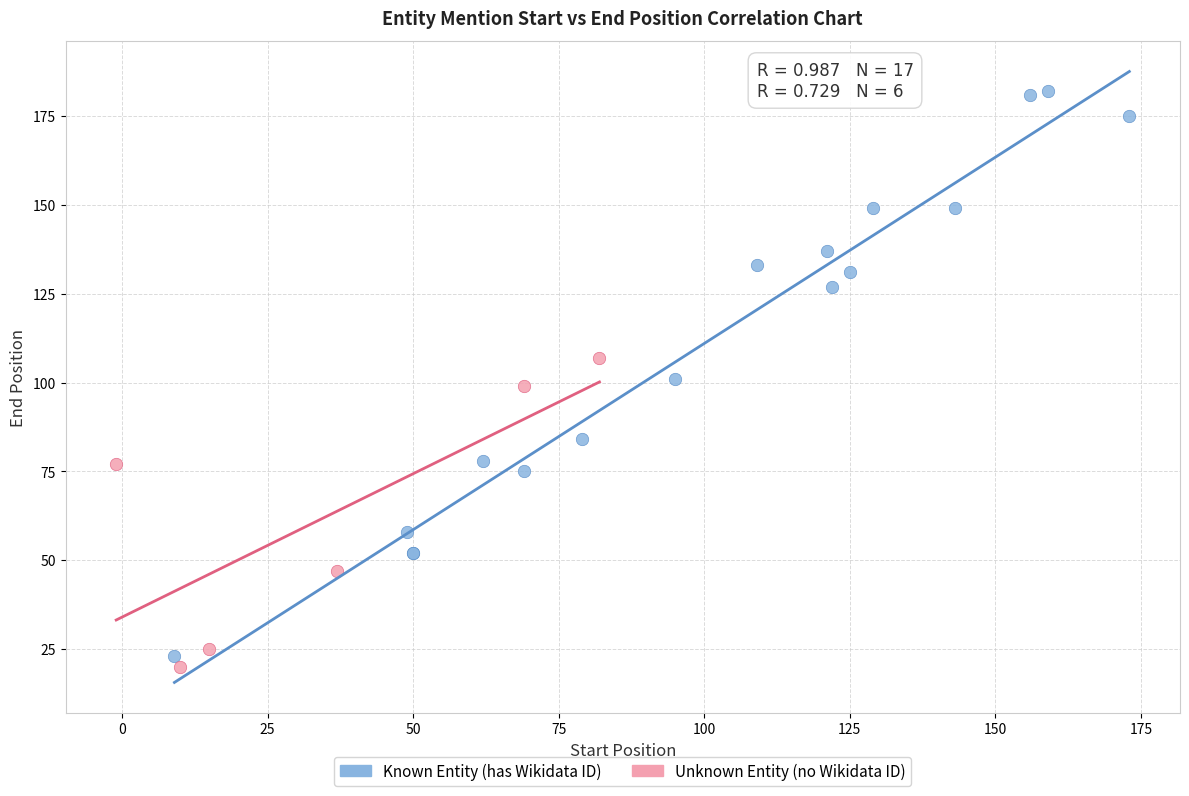

Which series reaches the maximum Y coordinate?

Known Entity (has Wikidata ID)